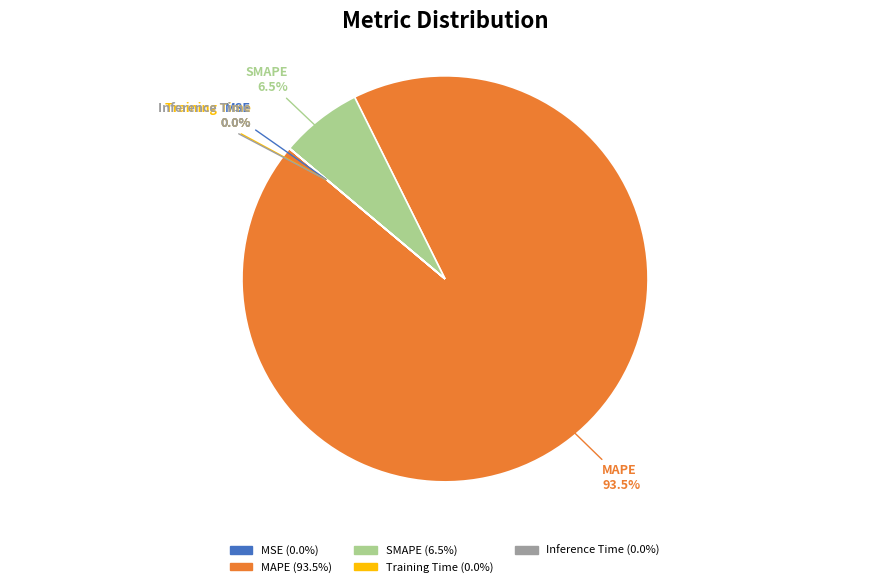

Which category accounts for the majority?

MAPE